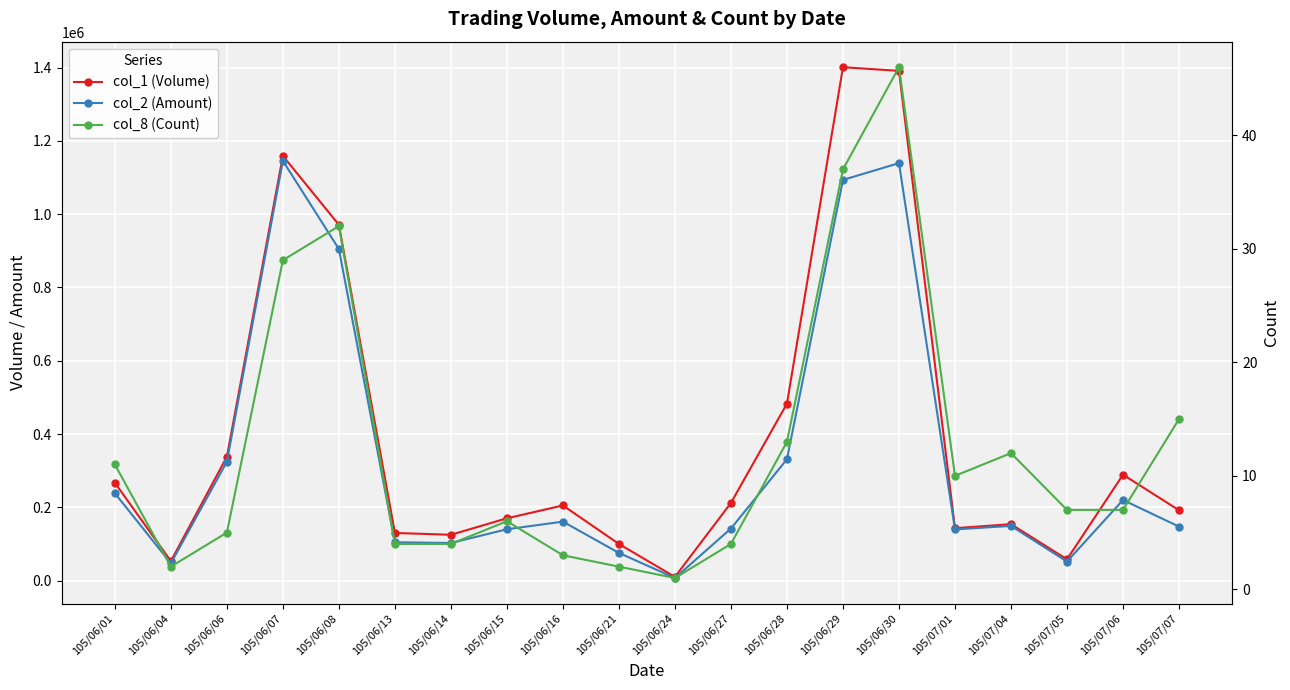

The value of col_8 (Count) at 105/07/06 is 7. True or false?

True